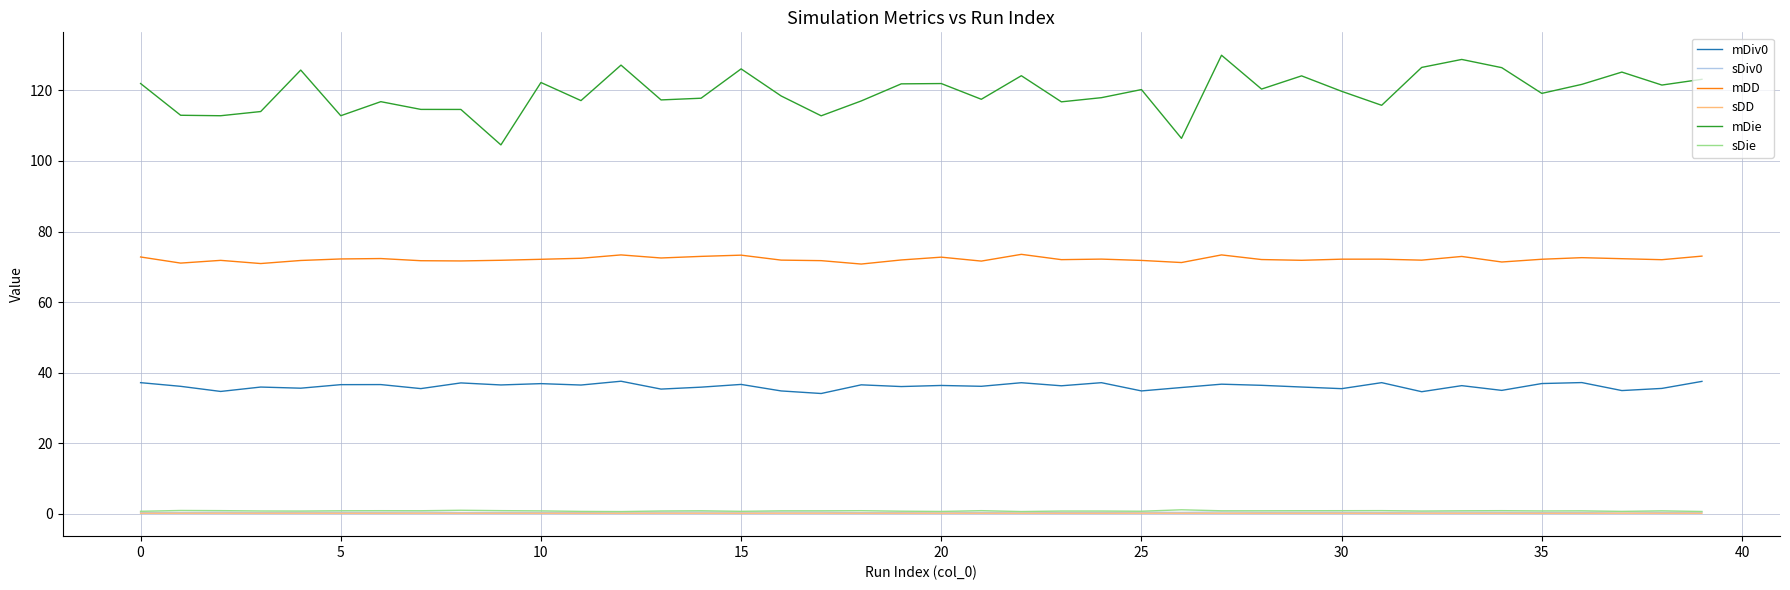

What is the maximum value for mDD?

73.5